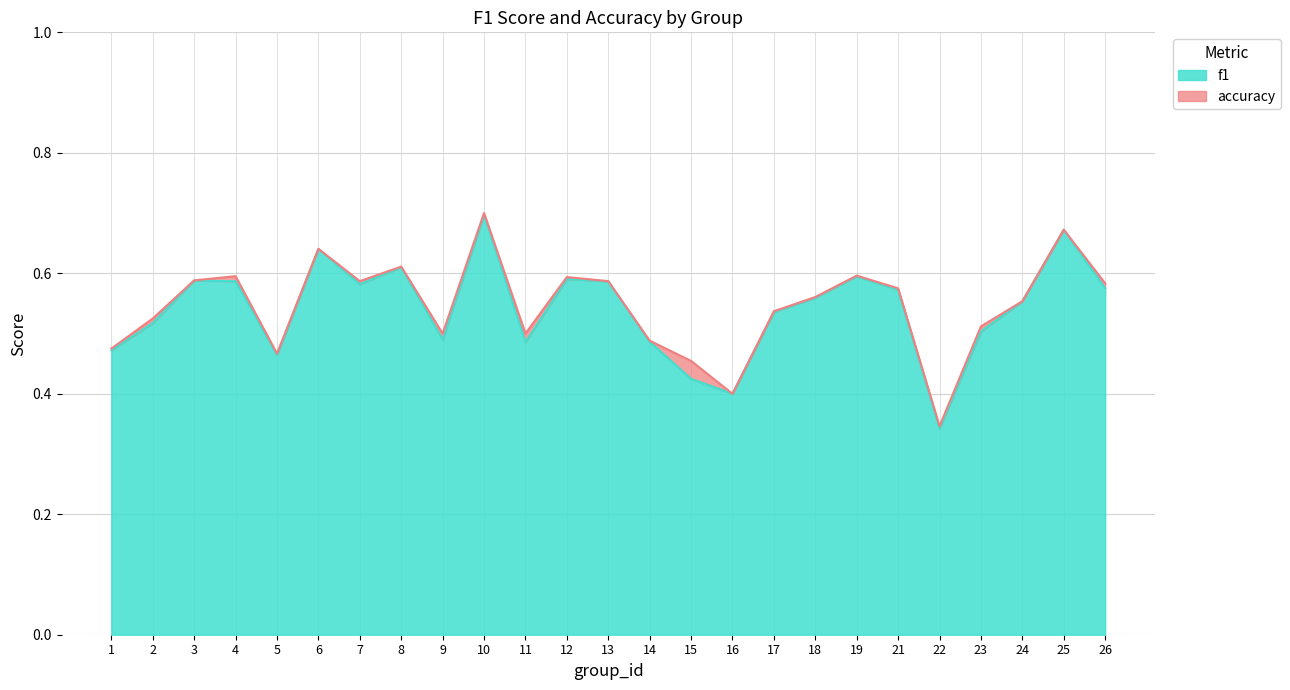

Which series has the largest range (max minus min)?

f1